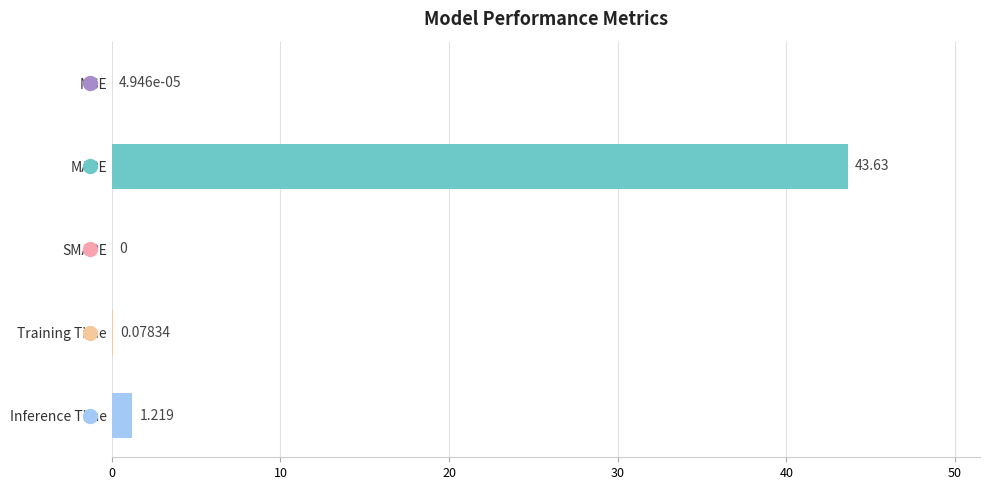

Which has a higher value, SMAPE or Training Time?

Training Time